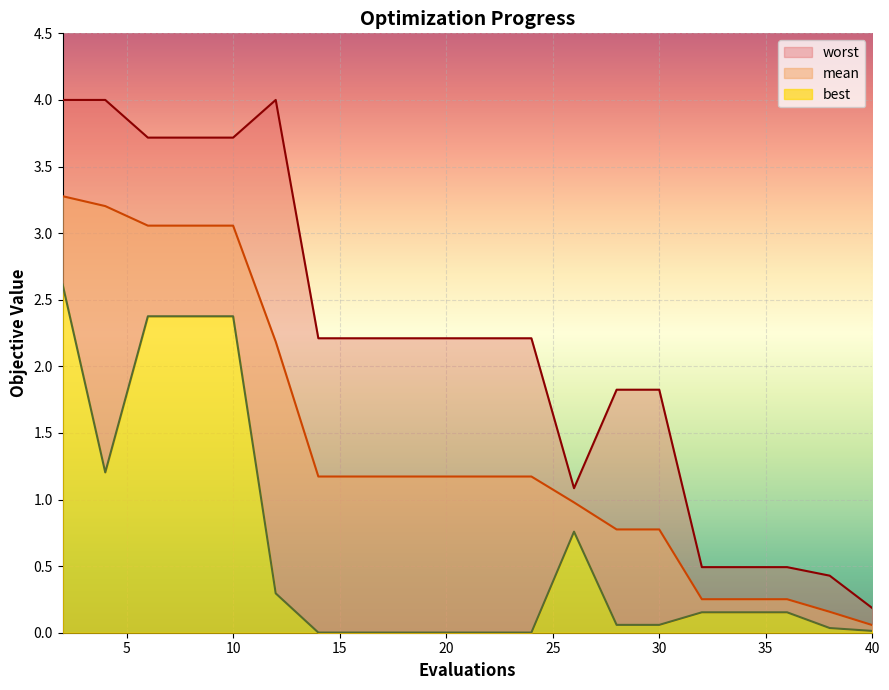

Reading left to right, what are all the values shown in this chart?

mean: 2=3.3	4=3.2	6=3.1	8=3.1	10=3.1	12=2.2	14=1.2	16=1.2	18=1.2	20=1.2	22=1.2	24=1.2	26=1.0	28=0.8	30=0.8	32=0.3	34=0.3	36=0.3	38=0.2	40=0.1
best: 2=2.6	4=1.2	6=2.4	8=2.4	10=2.4	12=0.3	14=0.0	16=0.0	18=0.0	20=0.0	22=0.0	24=0.0	26=0.8	28=0.1	30=0.1	32=0.2	34=0.2	36=0.2	38=0.0	40=0.0
worst: 2=4.0	4=4.0	6=3.7	8=3.7	10=3.7	12=4.0	14=2.2	16=2.2	18=2.2	20=2.2	22=2.2	24=2.2	26=1.1	28=1.8	30=1.8	32=0.5	34=0.5	36=0.5	38=0.4	40=0.2